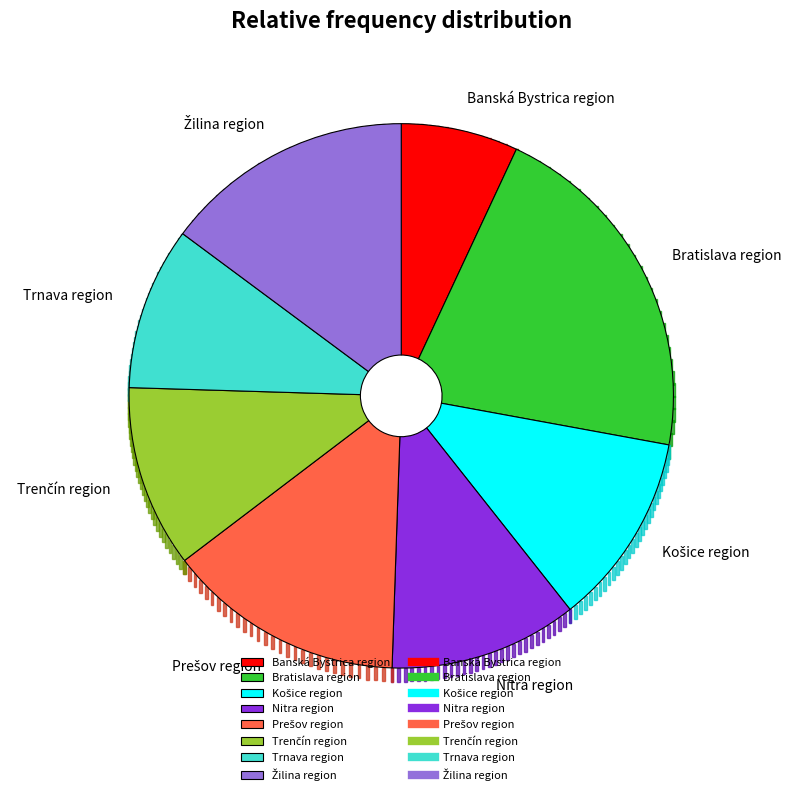

How many segments does this pie chart have?

8